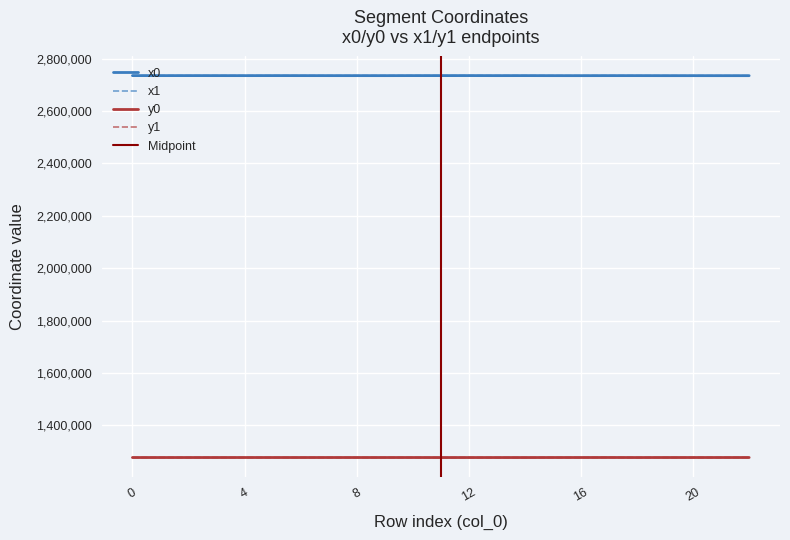

Is it true that y0 equals 1277384.8 at 9?

True